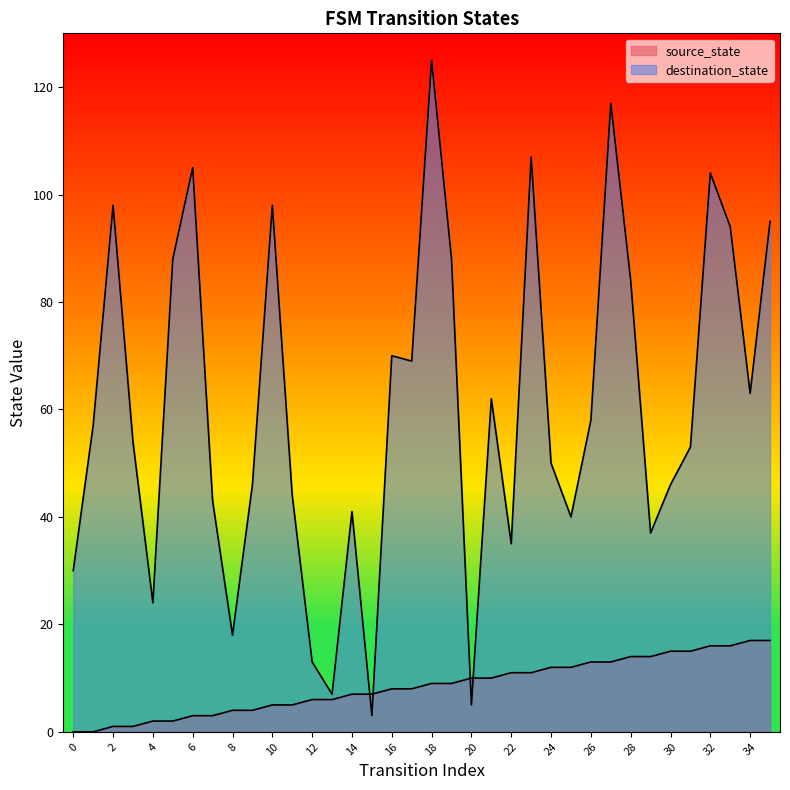

Is it true that destination_state equals 20 at 22?

False